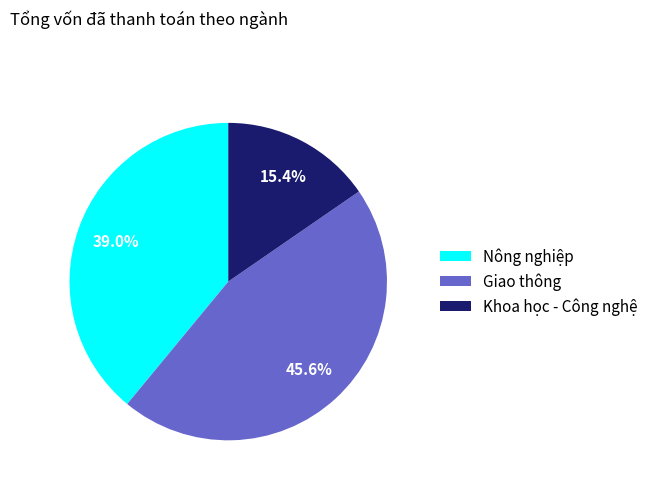

To the nearest percent, what is the difference between the Khoa học - Công nghệ and Nông nghiệp slice percentages?

24%